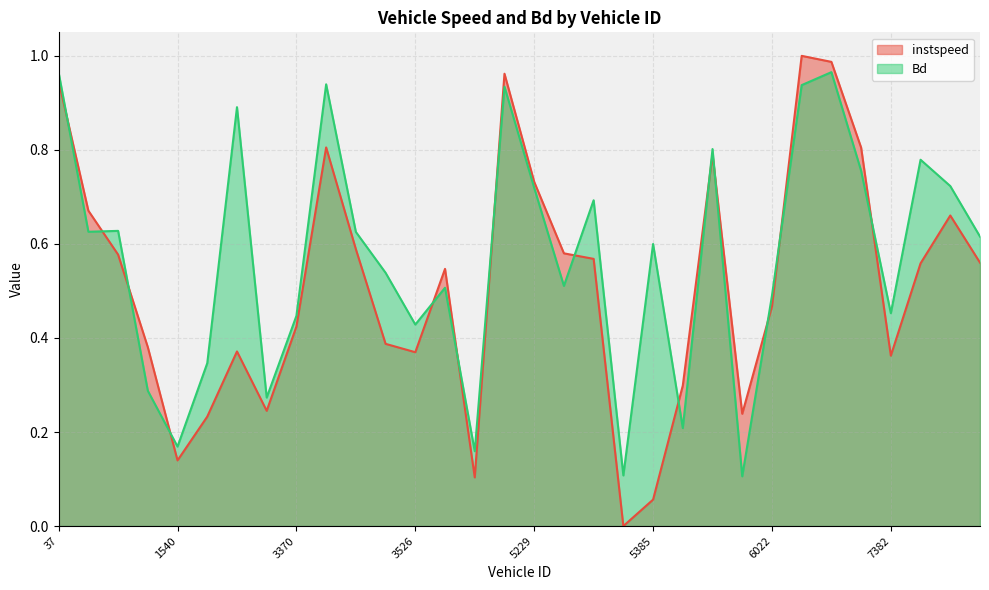

Which series has the largest range (max minus min)?

instspeed